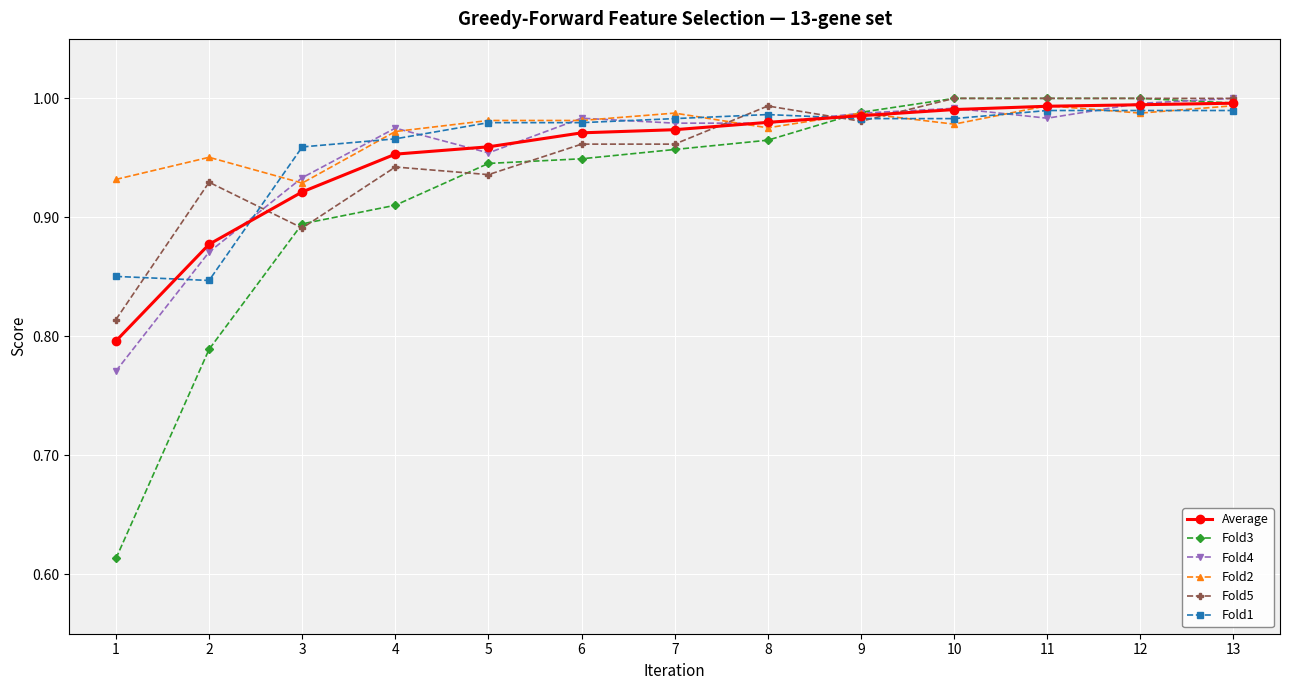

What are all the series names shown in the legend?

Average, Fold3, Fold4, Fold2, Fold5, Fold1